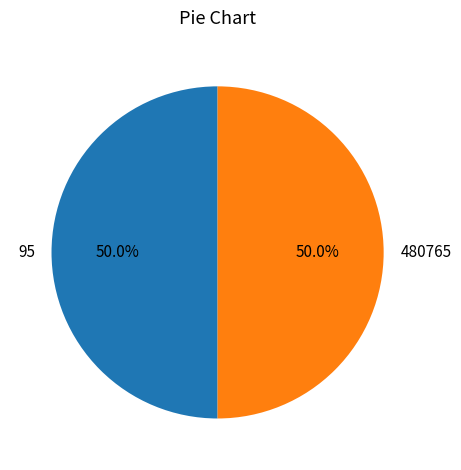

Count the number of slices in the pie.

2